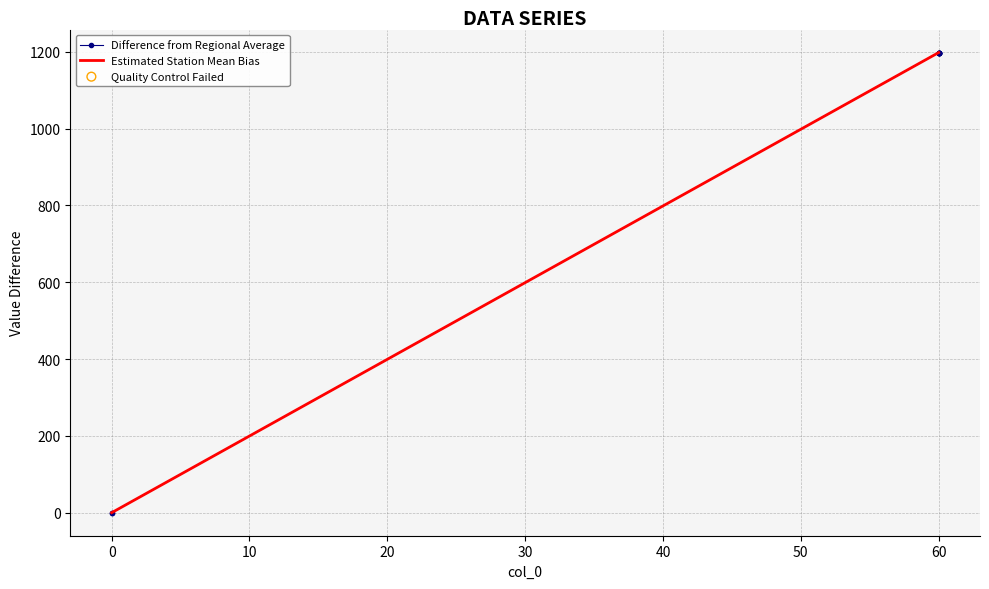

Is the value of Estimated Station Mean Bias at 60 greater than the value of Difference from Regional Average at 60?

No